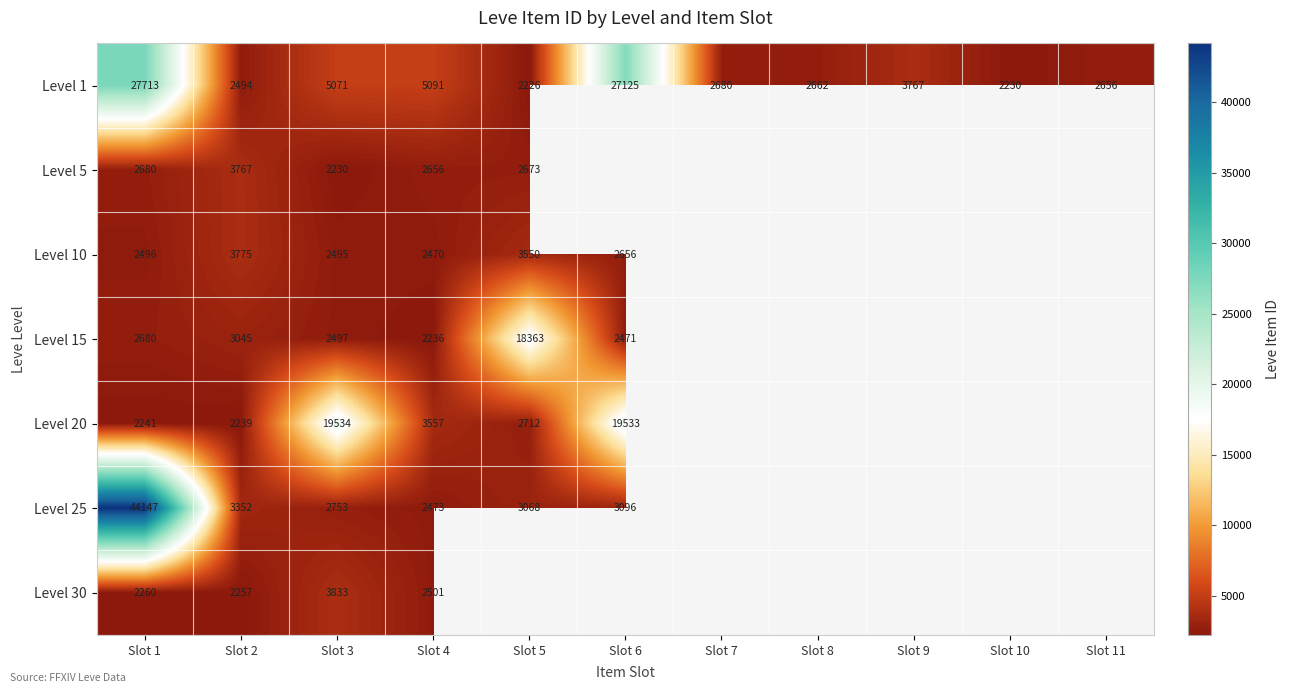

At which label is Level 1 closest to 14969?

Slot 4